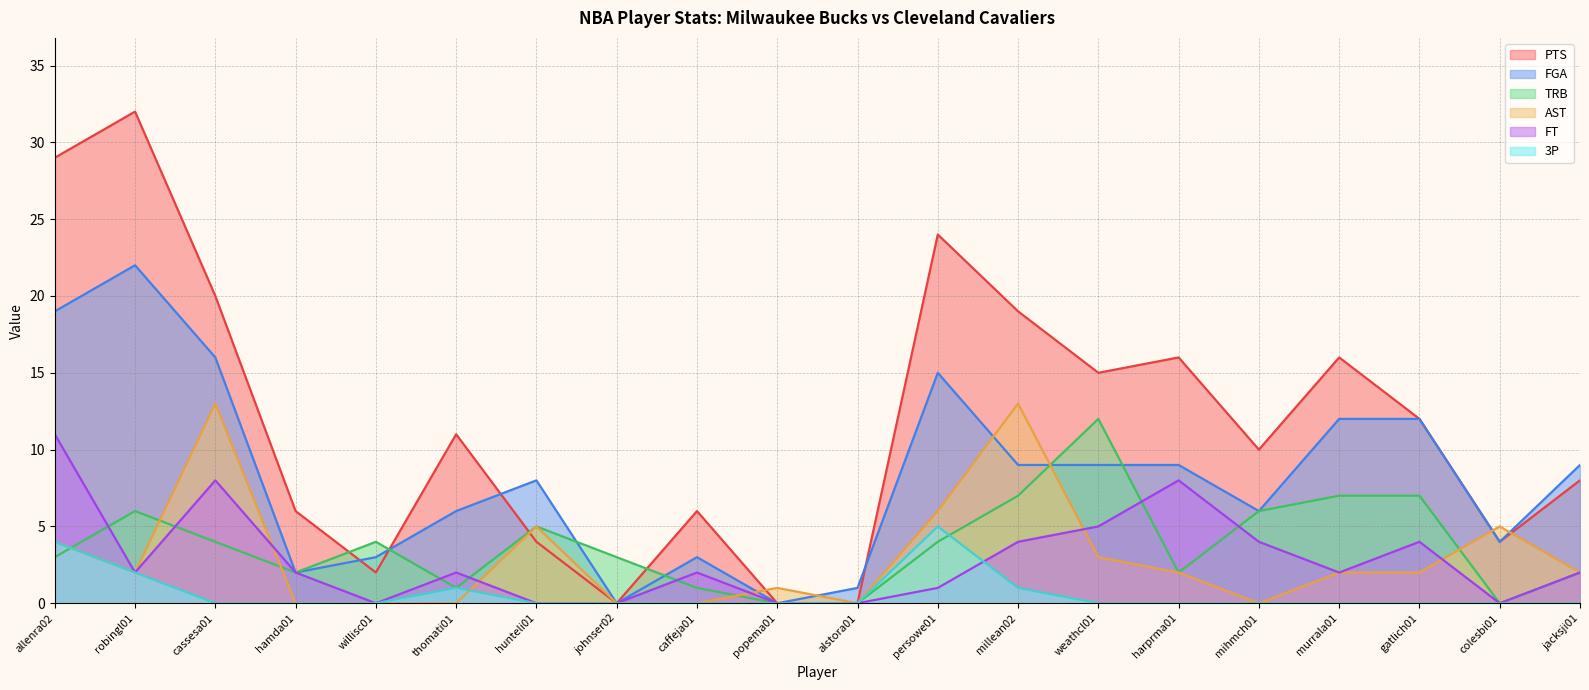

Rank the series at caffeja01 from lowest to highest value.

AST, 3P, TRB, FT, FGA, PTS